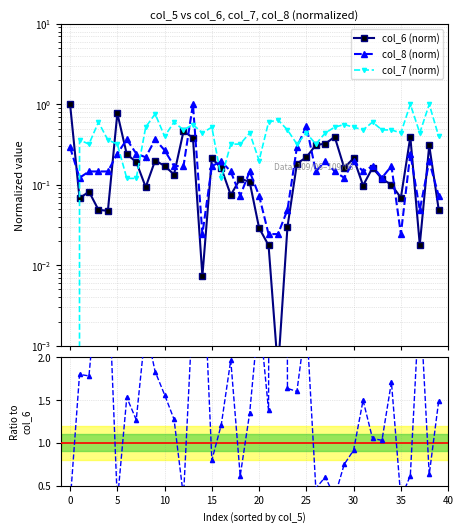

How many interior local peaks does the col_7 (norm) series have?

13